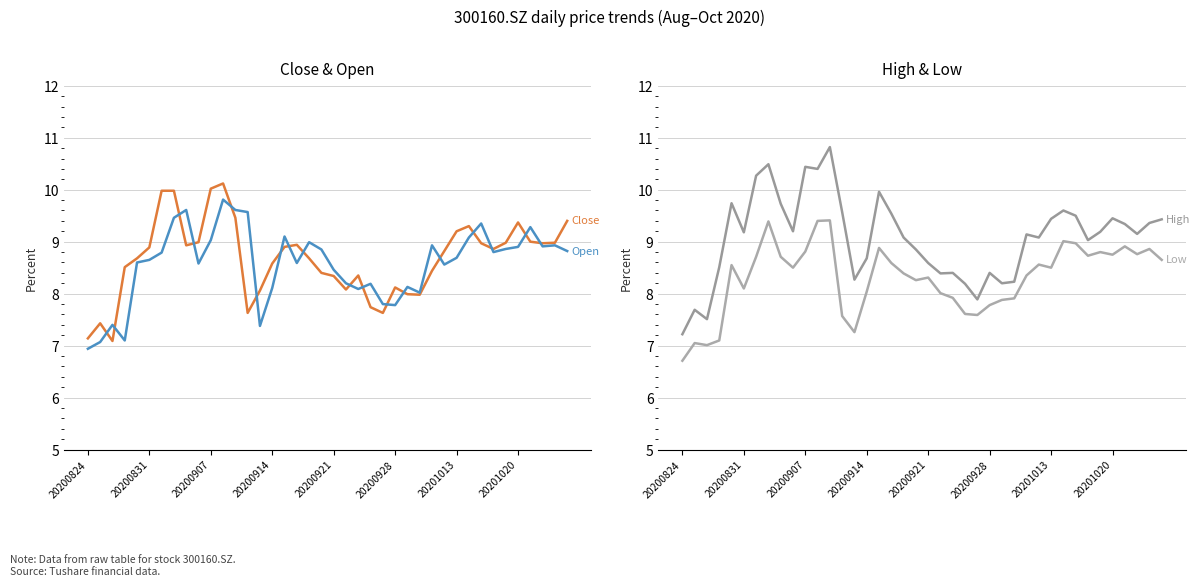

How many values in the Open series exceed 8?

33